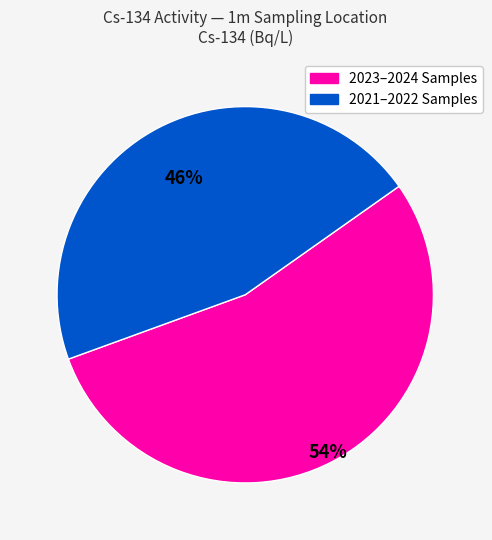

To the nearest percent, what percentage of the pie is 2021–2022 Samples?

46%